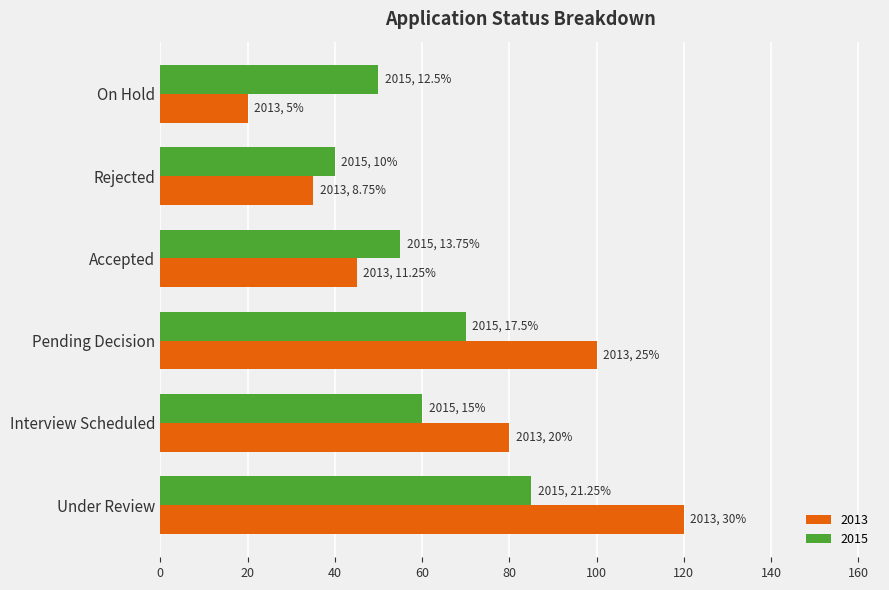

At which label is 2015 closest to 62?

Interview Scheduled